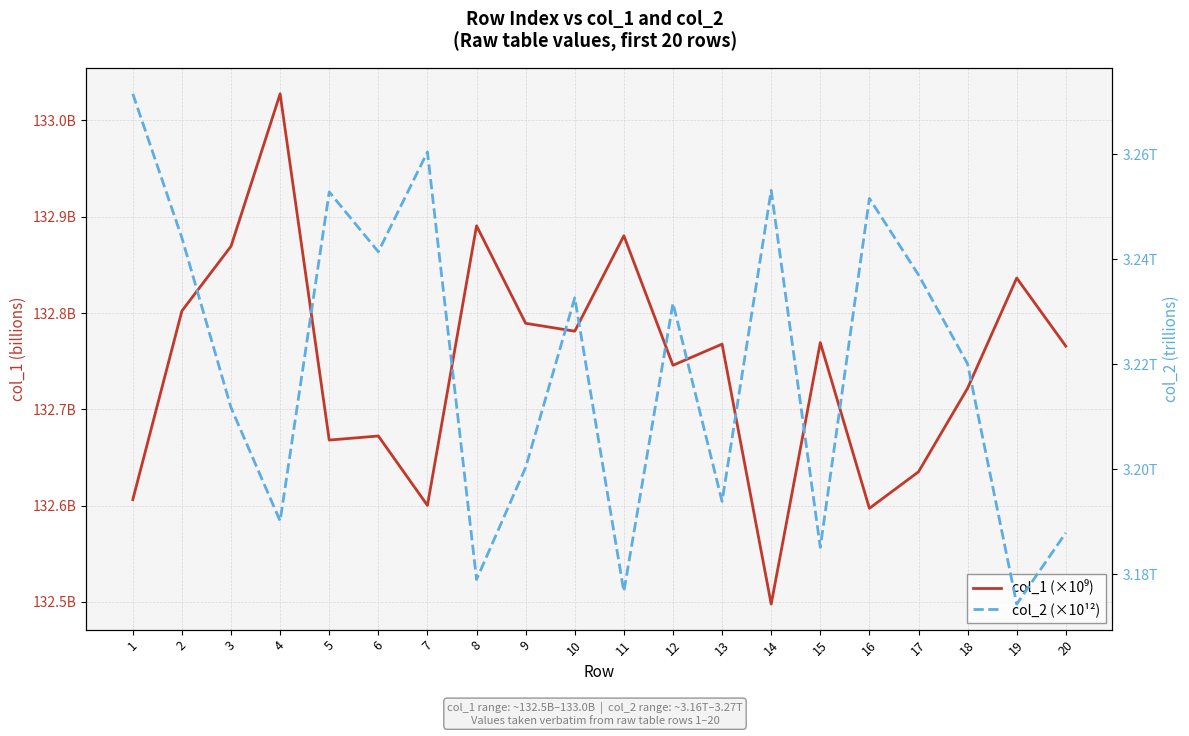

What is the value of the col_1 (×10⁹) point at the 7th from the left?

132.6